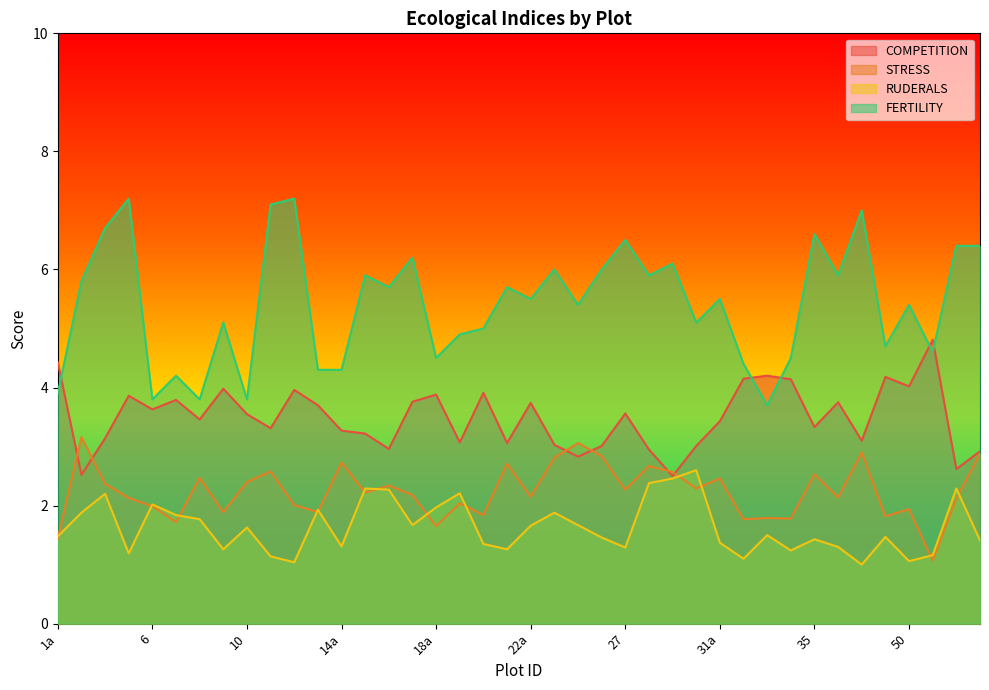

Which series has the widest spread of values?

FERTILITY